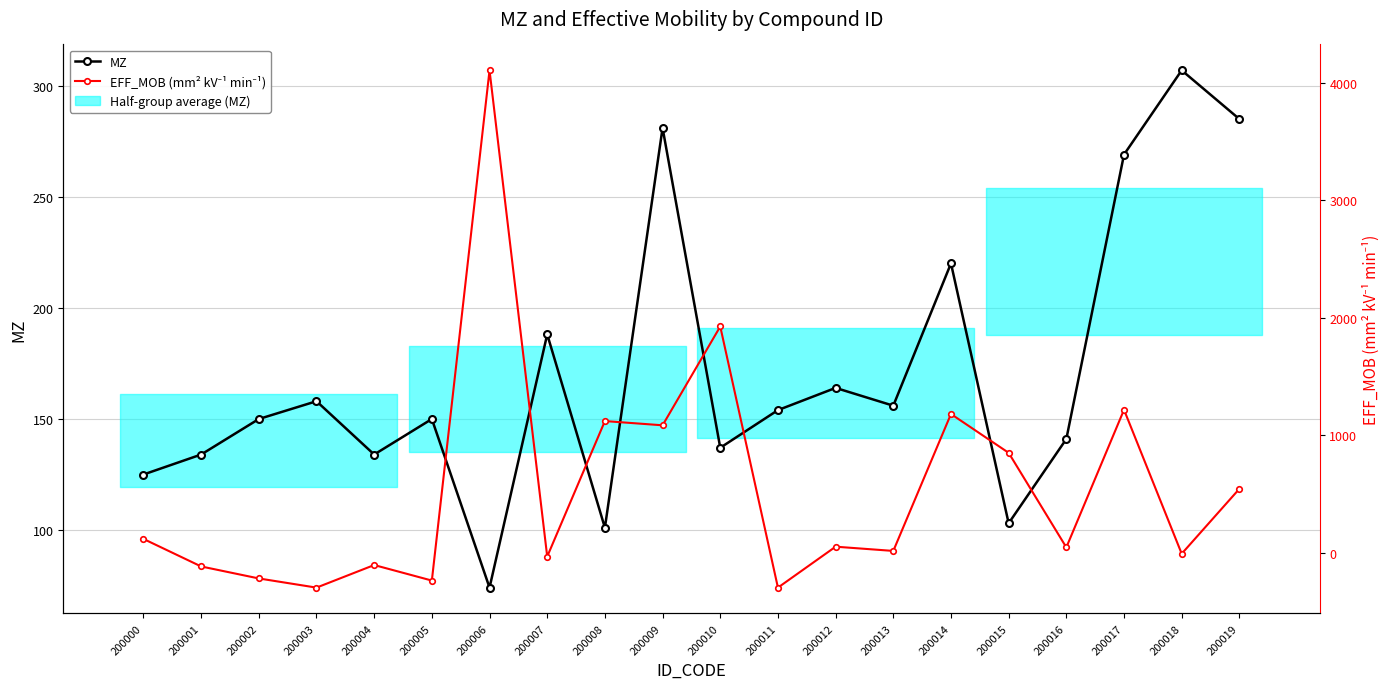

List the series in order of their peak value, highest first.

EFF_MOB (mm² kV⁻¹ min⁻¹), MZ